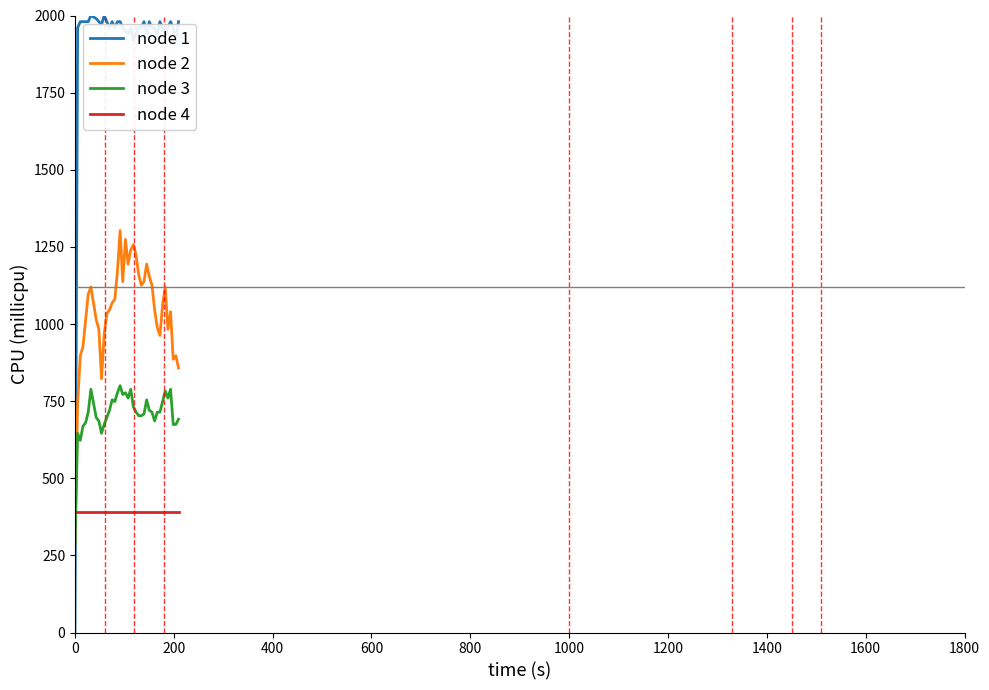

True or false: node 3 and node 4 cross at least once.

True